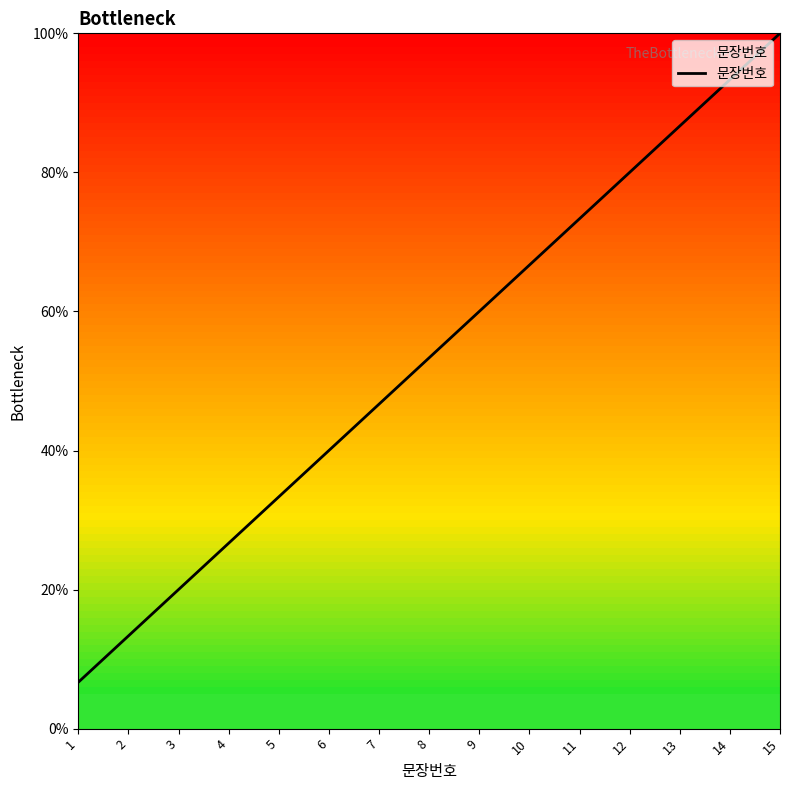

What is the average value?

53.3